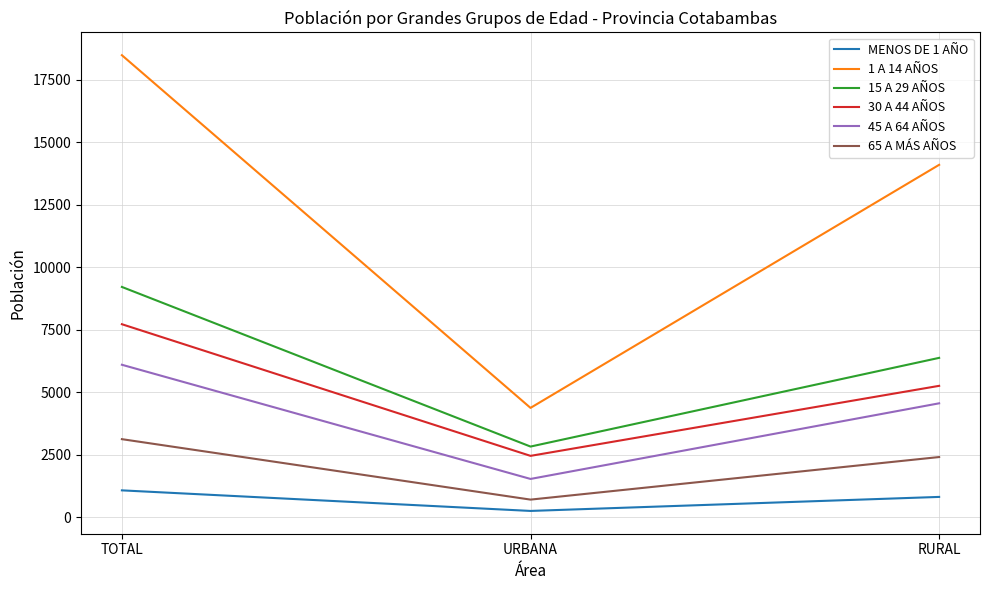

What is the difference between the 1 A 14 AÑOS values at TOTAL and URBANA?

14107